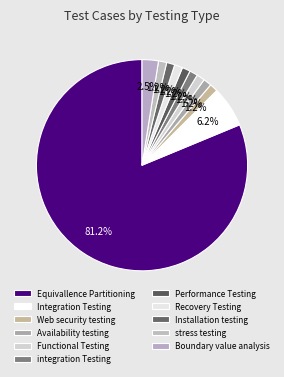

How many slices are in this pie chart?

11